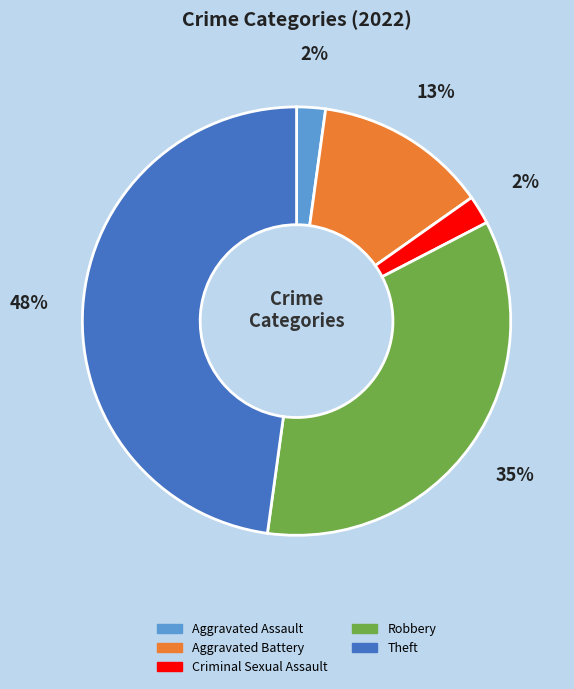

Between Aggravated Assault and Robbery, which is larger?

Robbery